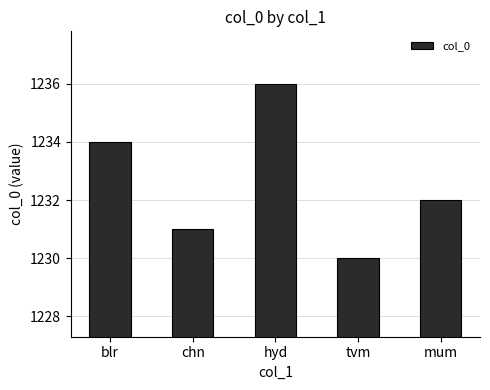

List the labels in order of value, smallest first.

tvm, chn, mum, blr, hyd